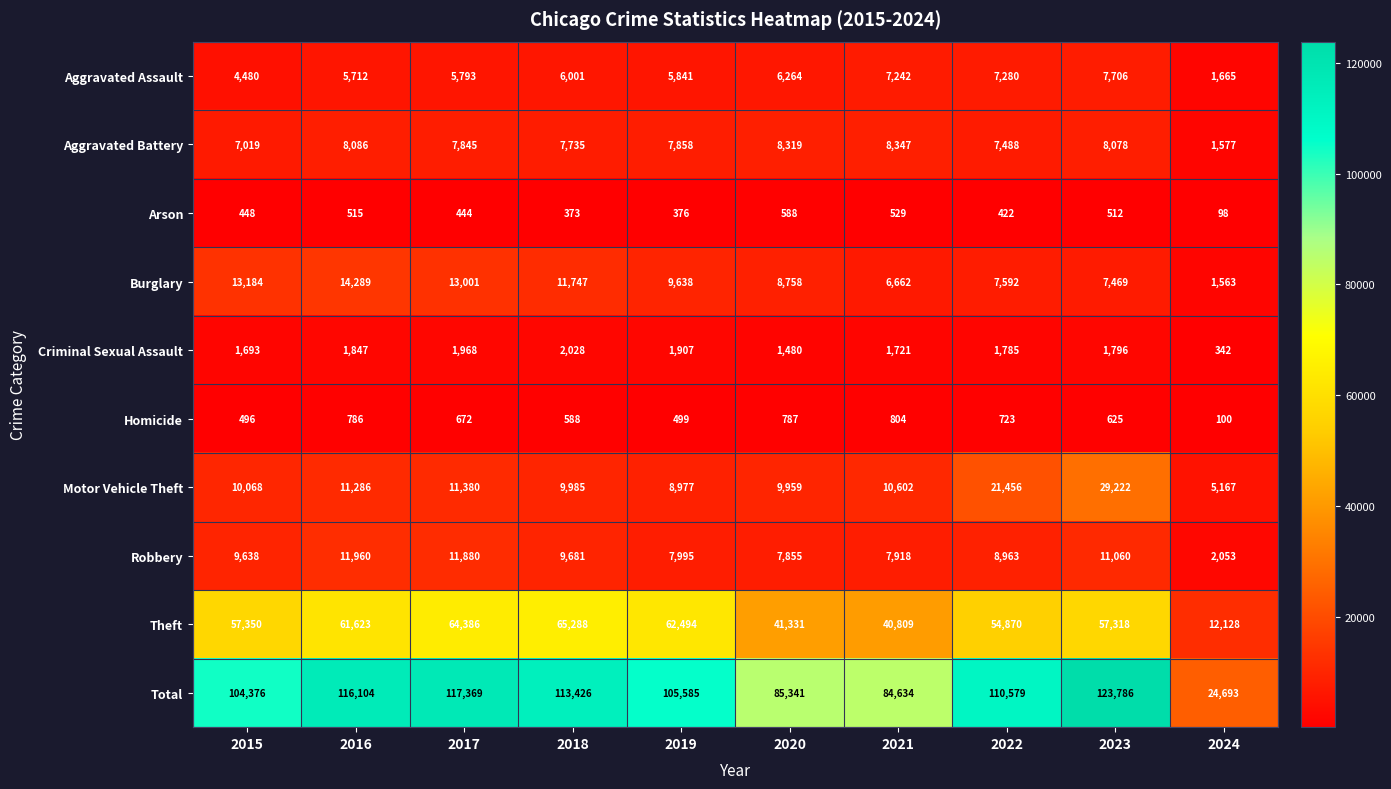

What is the sum of the Arson values at 2019 and 2021?

905